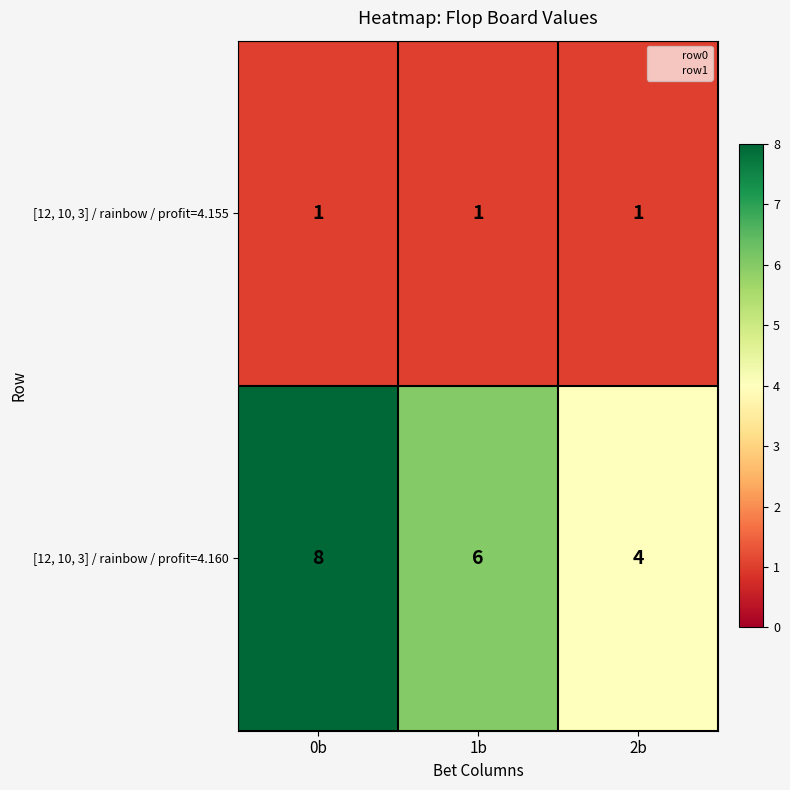

What is the sum of all [12, 10, 3] / rainbow / profit=4.160 values?

18